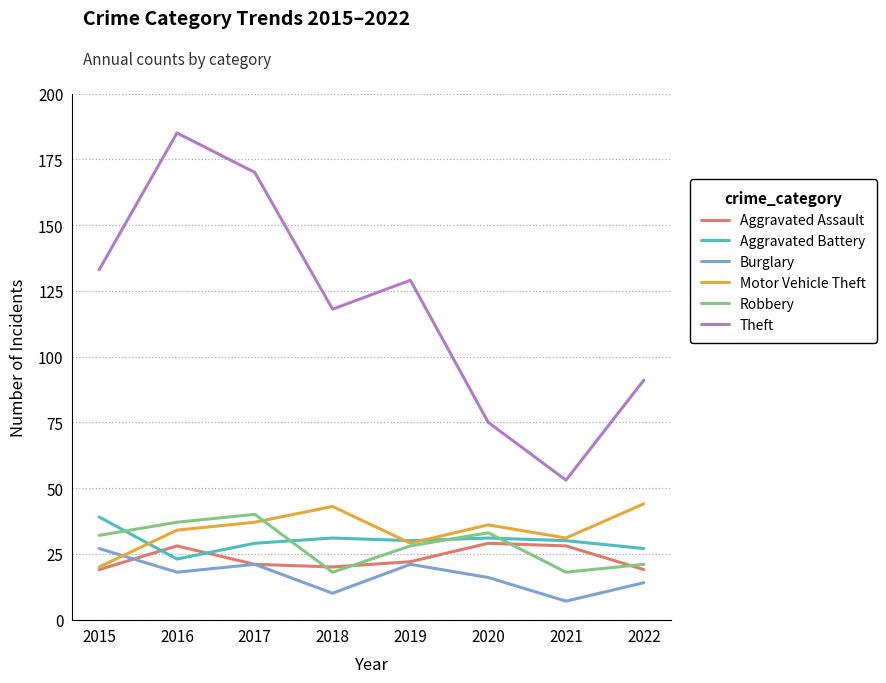

What are all the series names shown in the legend?

Aggravated Assault, Aggravated Battery, Burglary, Motor Vehicle Theft, Robbery, Theft